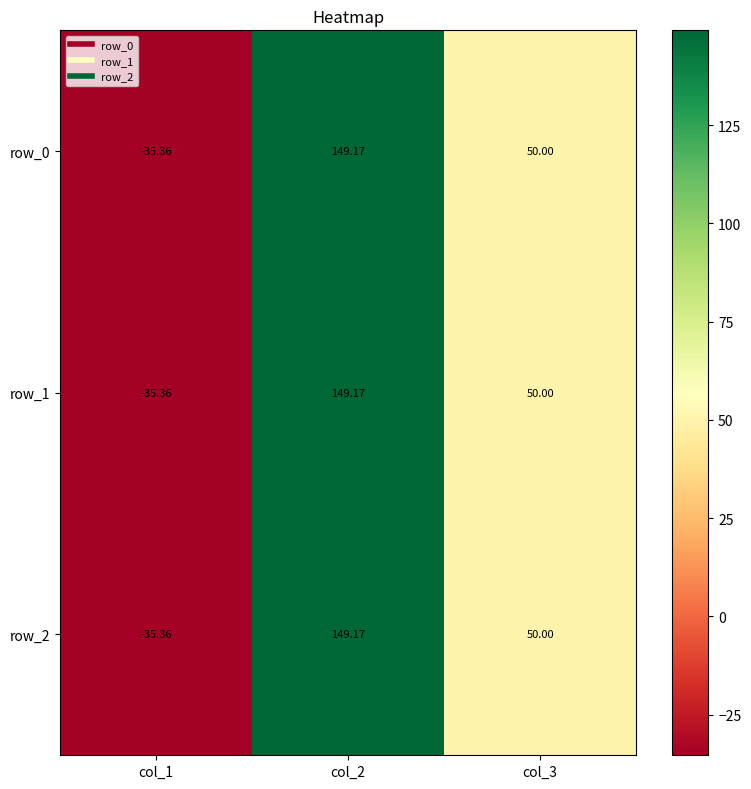

How many negative values does the row_0 series have?

1